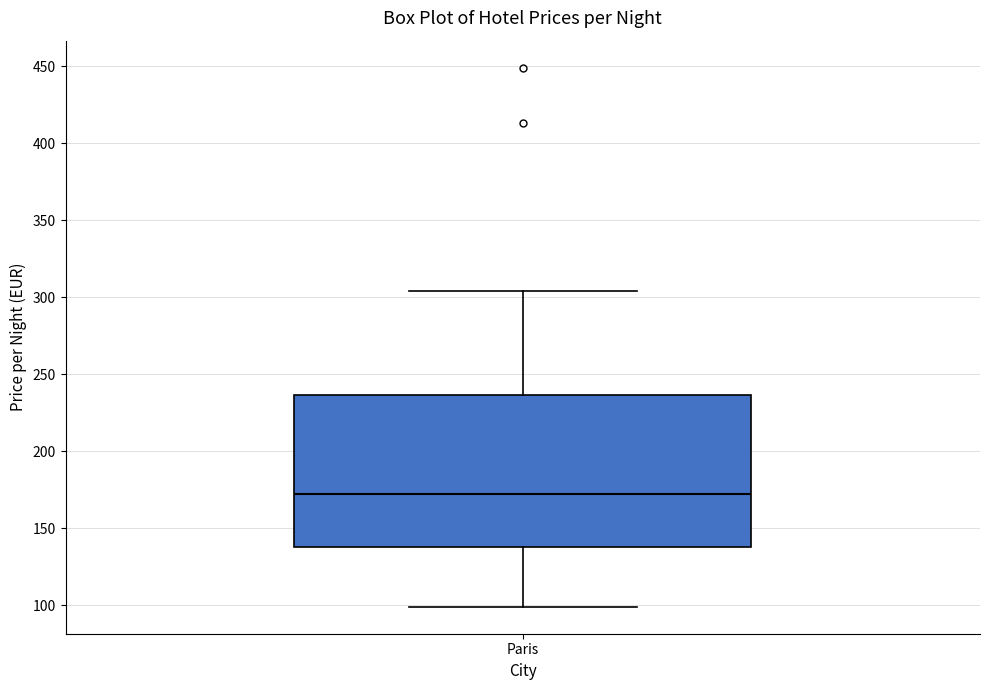

Read this box plot against the y-axis: the position of the median line, the range covered by the box, and the ends of both whiskers. The values are not printed on the chart, so give them approximately, as read against the axis.

median 170, box 140 to 235, whiskers 100 to 305